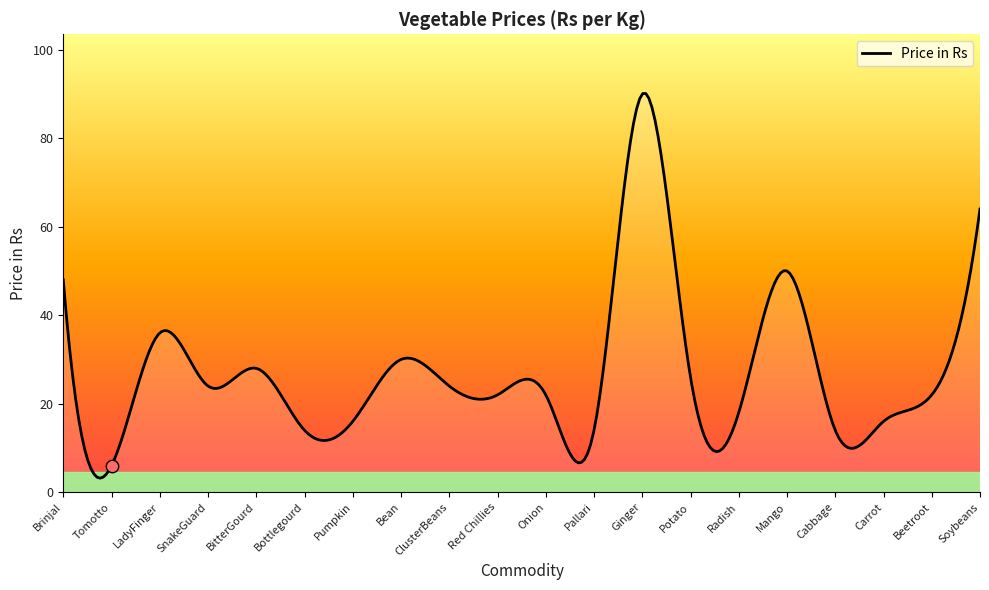

What is the change in value from Cabbage to Beetroot?

+8